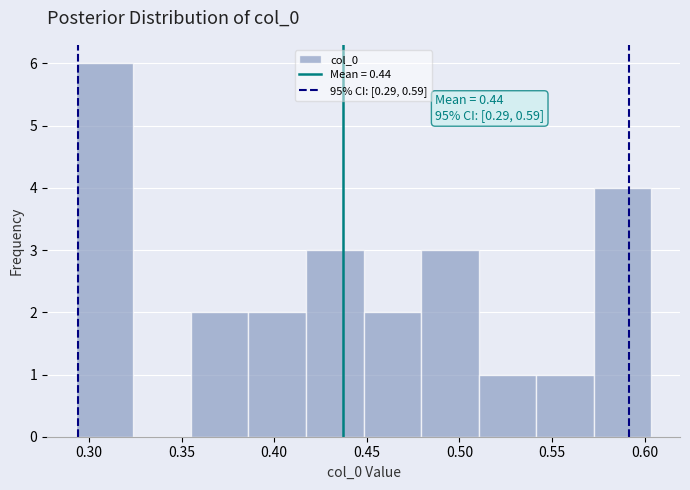

Which range on the x-axis has the tallest bar?

0.295 to 0.325